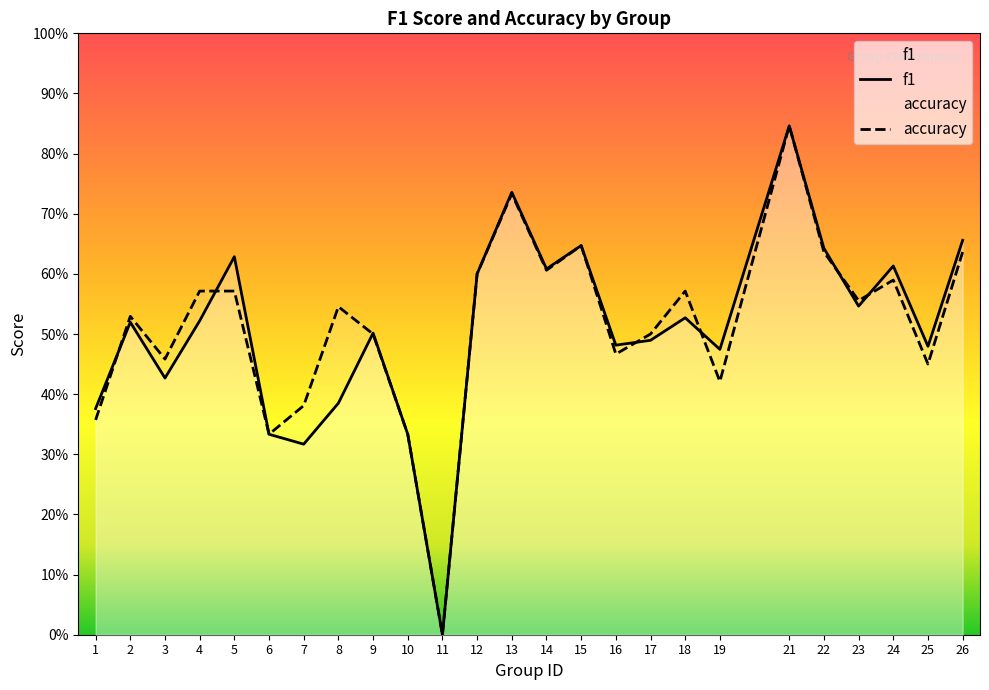

How many lines are shown in the chart?

2